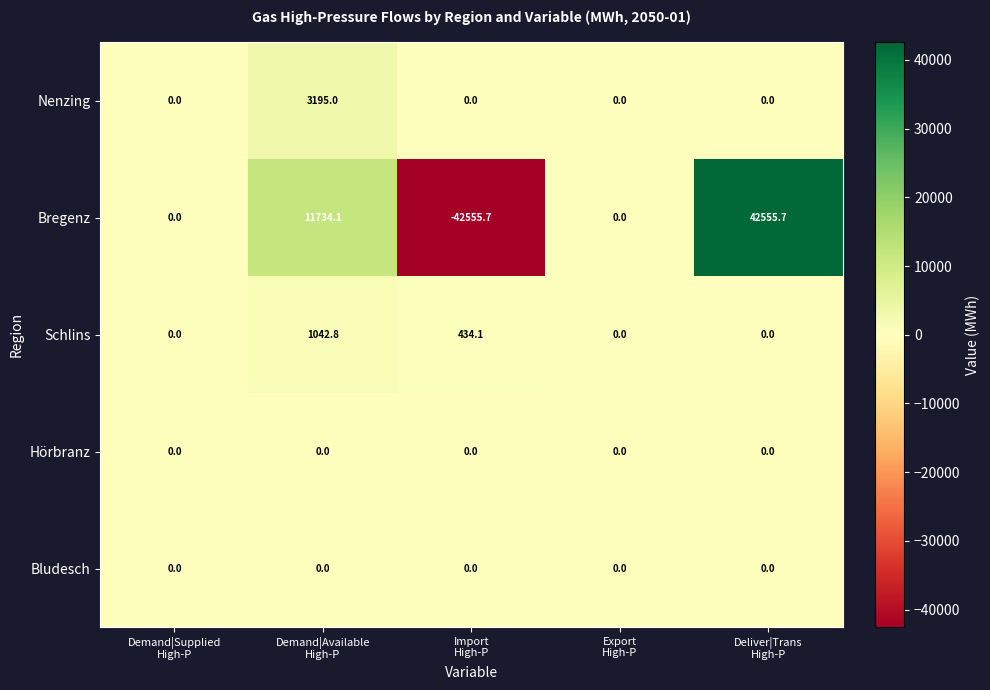

How many data points in Bregenz are less than 0?

1